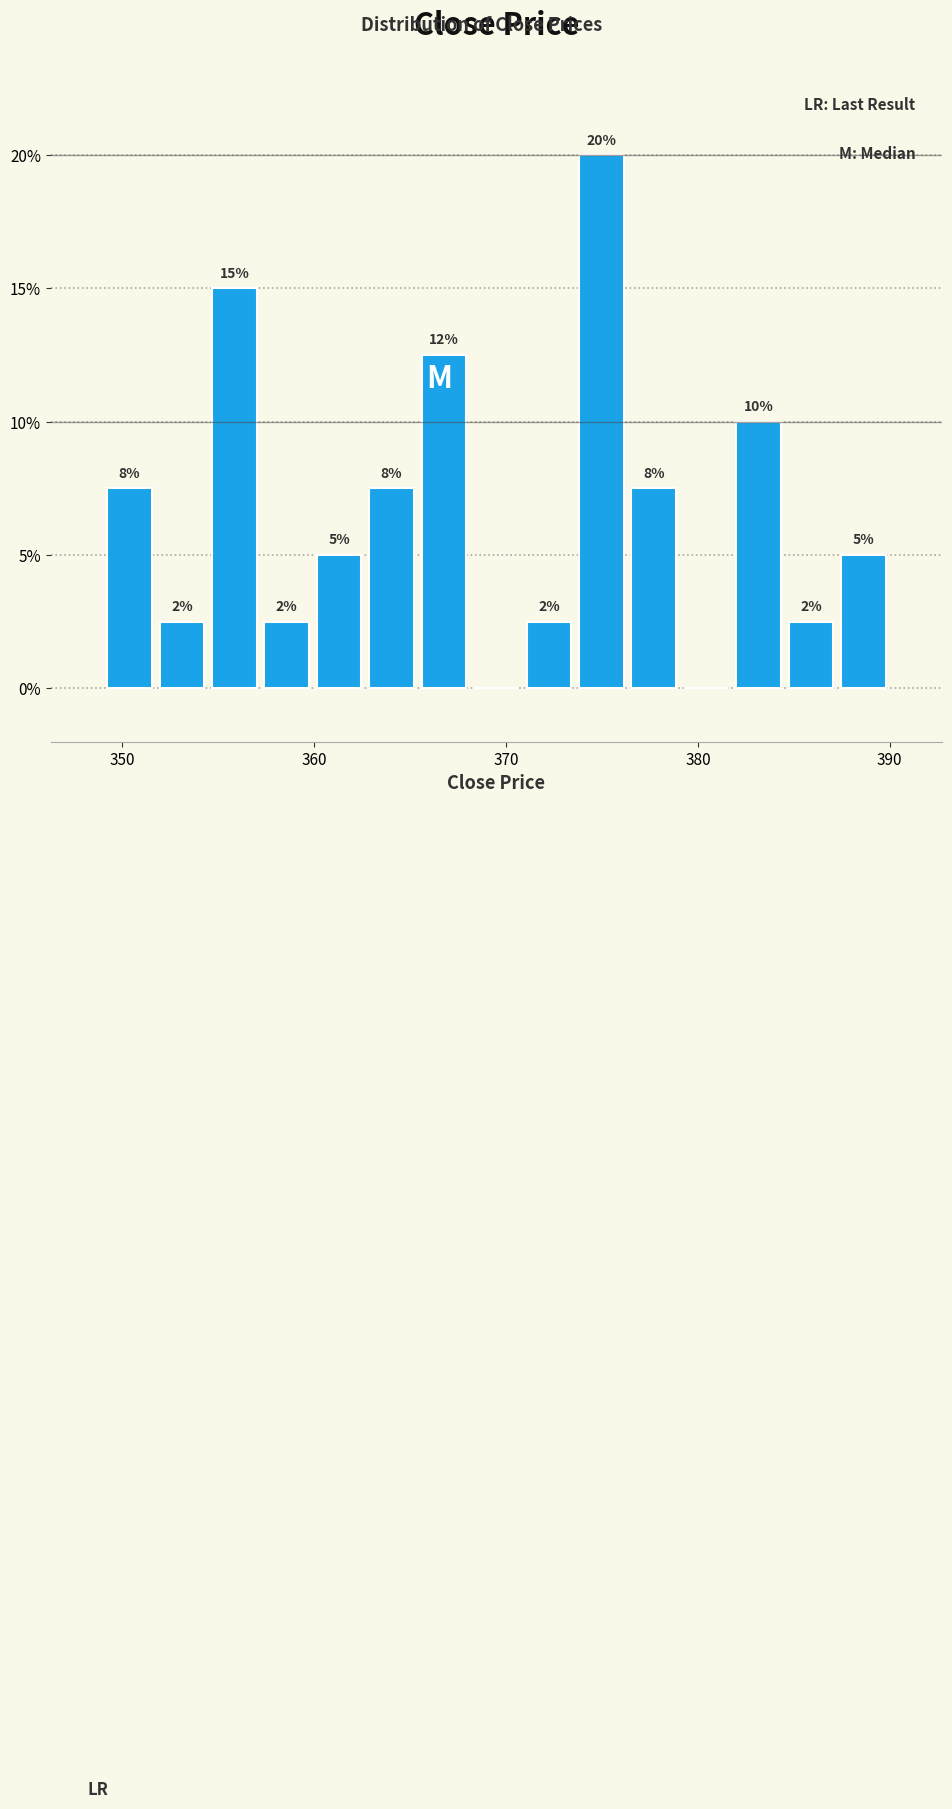

Around what value on the x-axis is the tallest bar? Give the approximate position of its centre, as read against the axis.

375